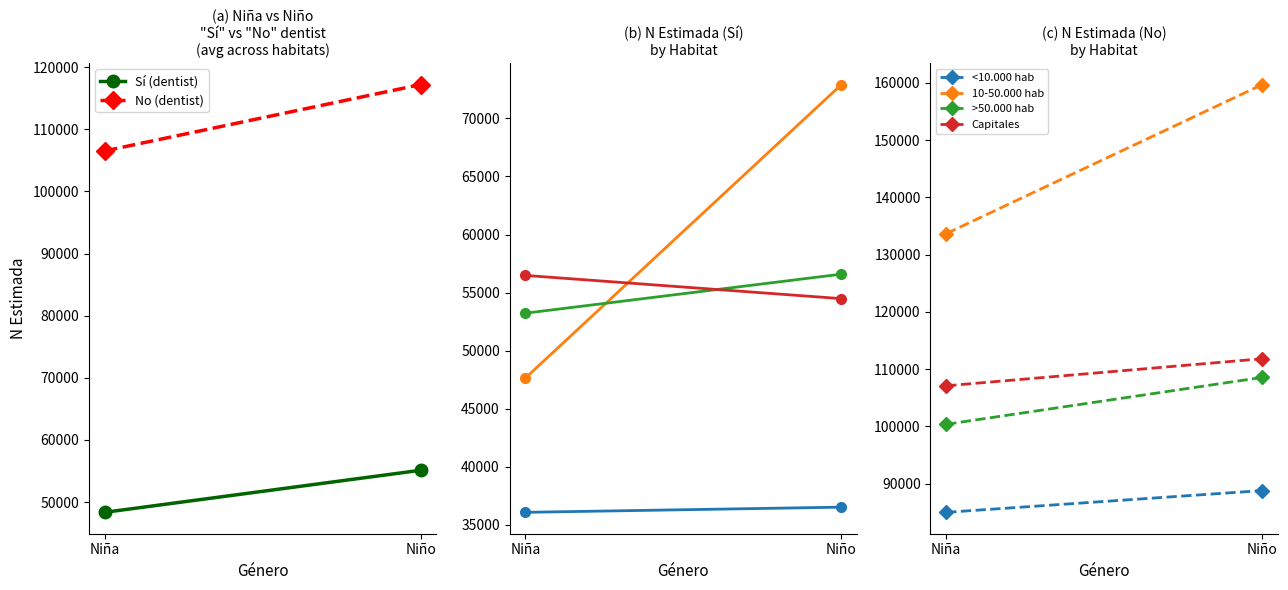

At how many categories does at least one series exceed 54325?

2